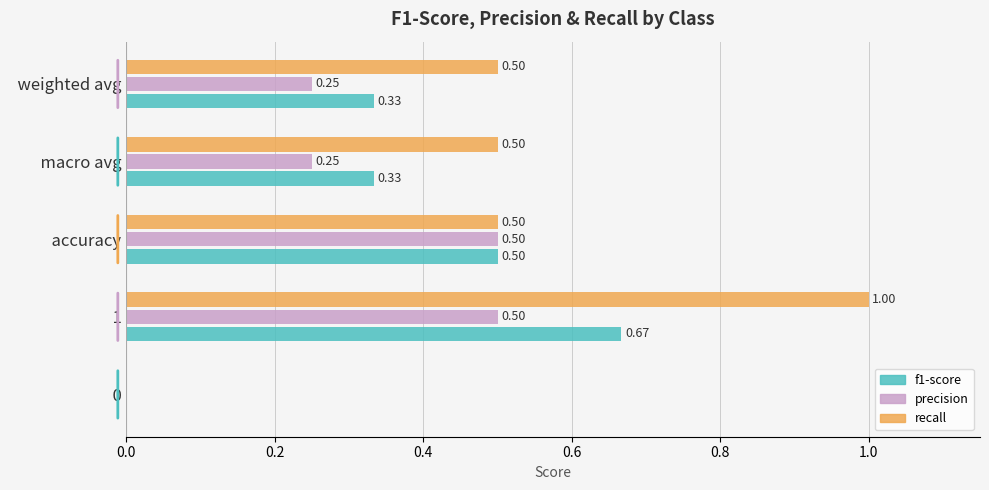

Which series changed the most between   1 and   accuracy?

recall